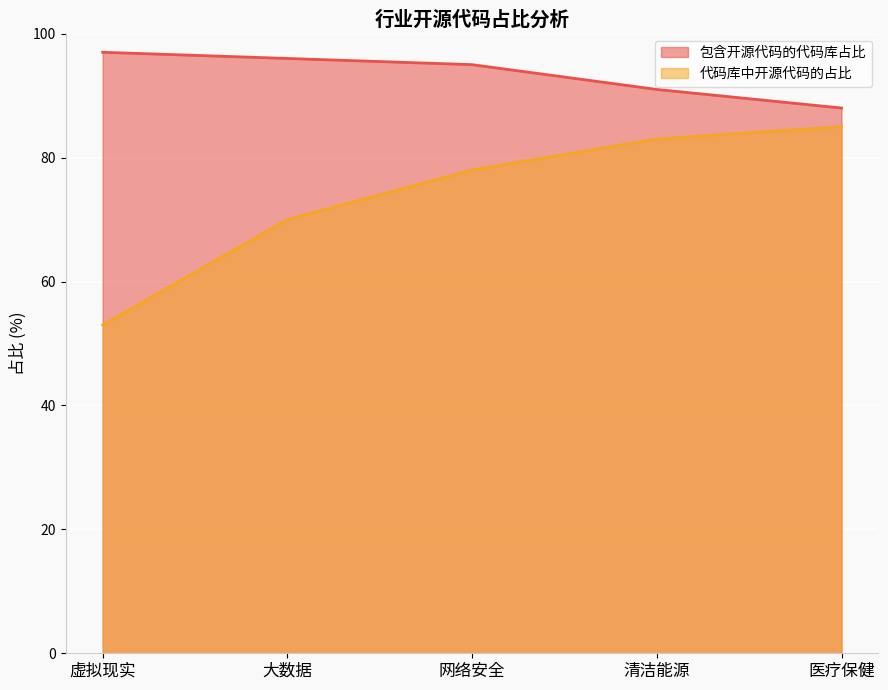

Reading left to right, what are all the values shown in this chart?

包含开源代码的代码库占比: 虚拟现实=97	大数据=96	网络安全=95	清洁能源=91	医疗保健=88
代码库中开源代码的占比: 虚拟现实=53	大数据=70	网络安全=78	清洁能源=83	医疗保健=85